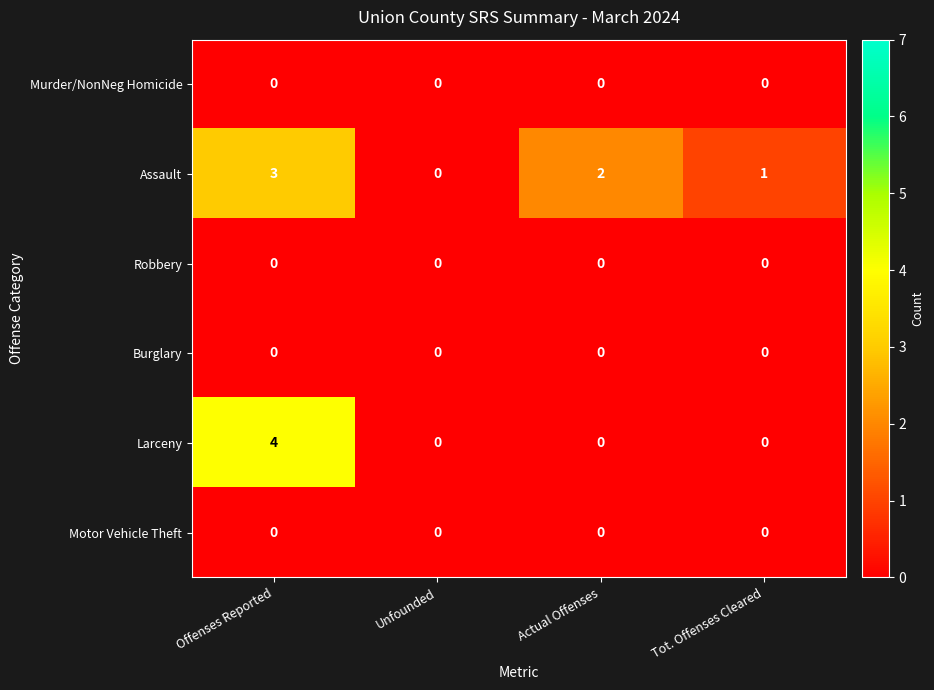

Which series has the largest total across all categories?

Assault